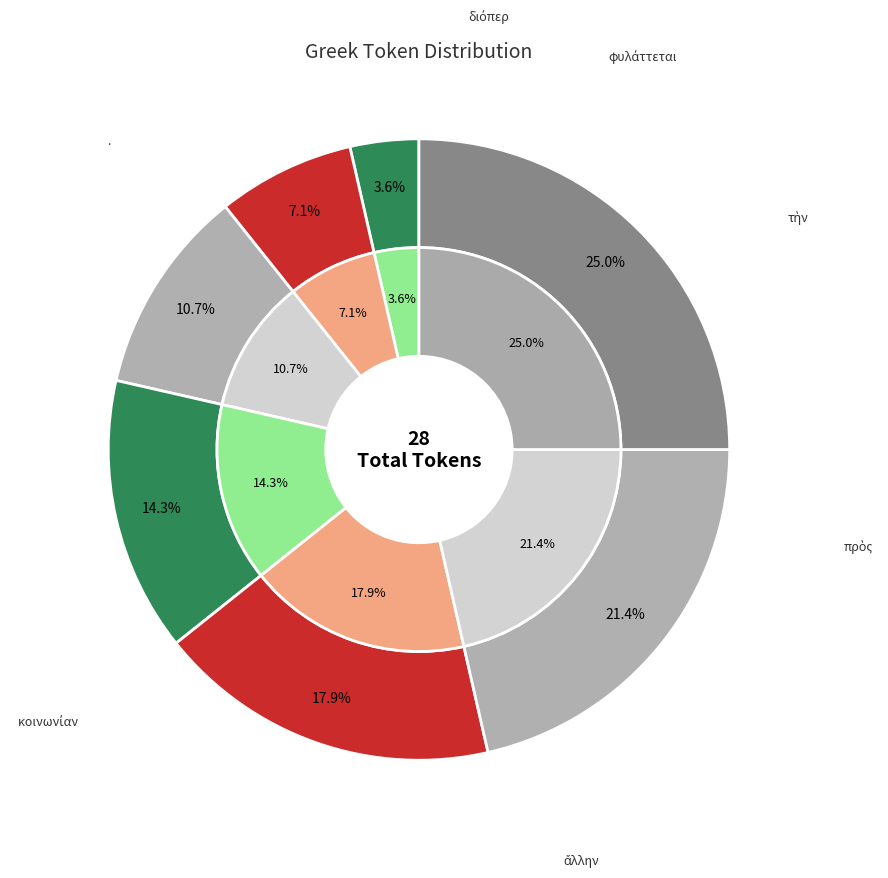

How many segments does this pie chart have?

7